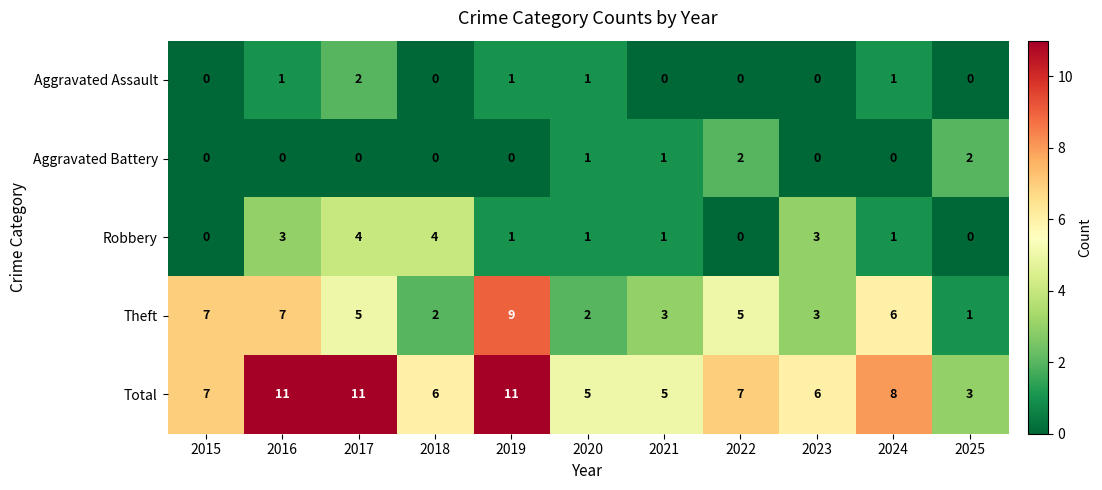

What is the maximum value for Theft?

9